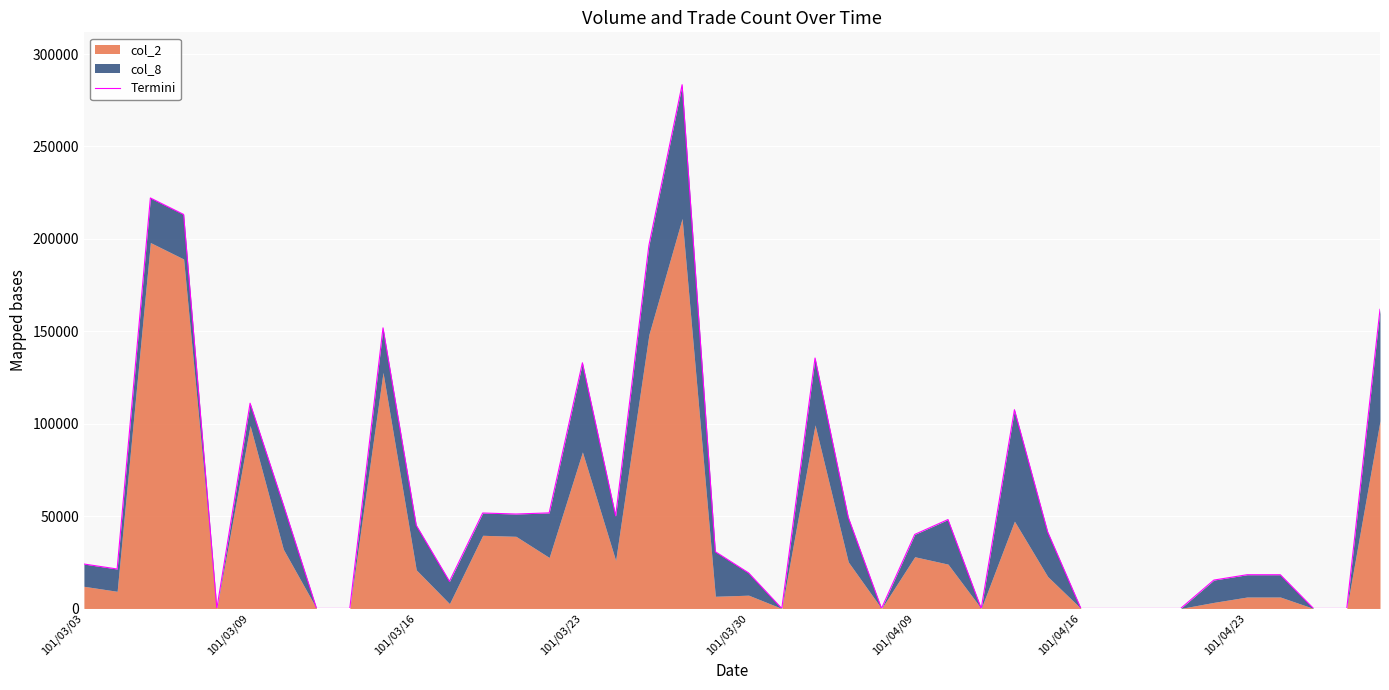

What is the change in value from 32 to 35?

+18259.4